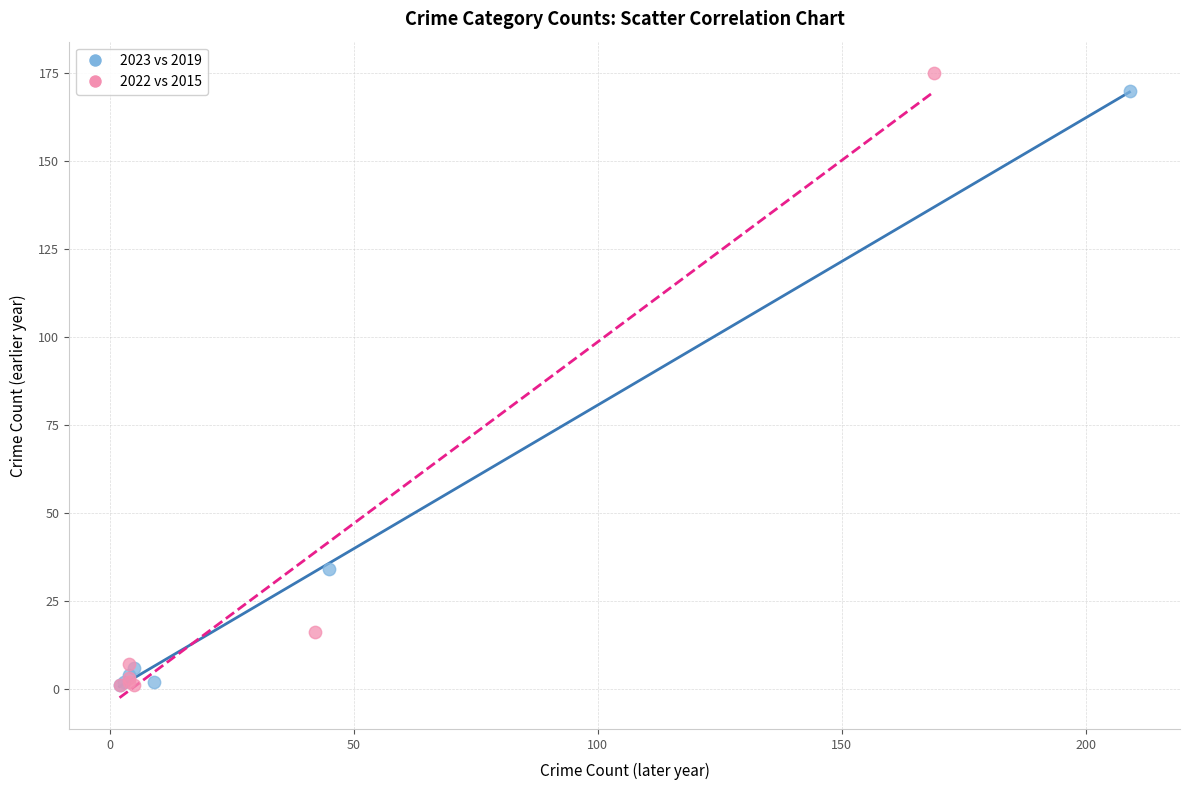

Which series has the largest Y range (max minus min)?

2022 vs 2015